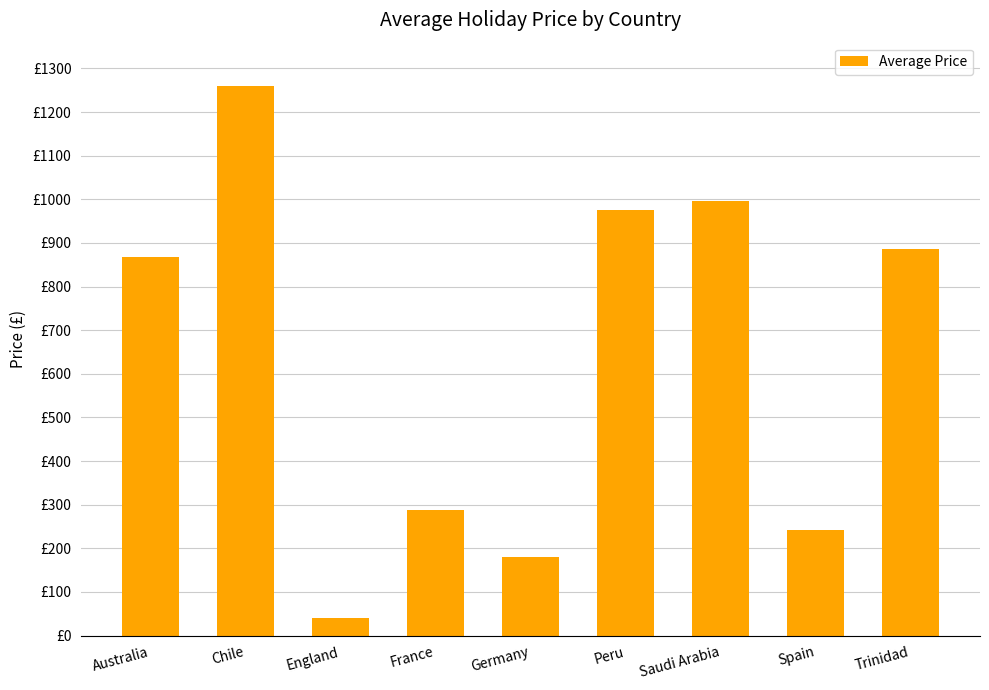

Are the bars horizontal?

No